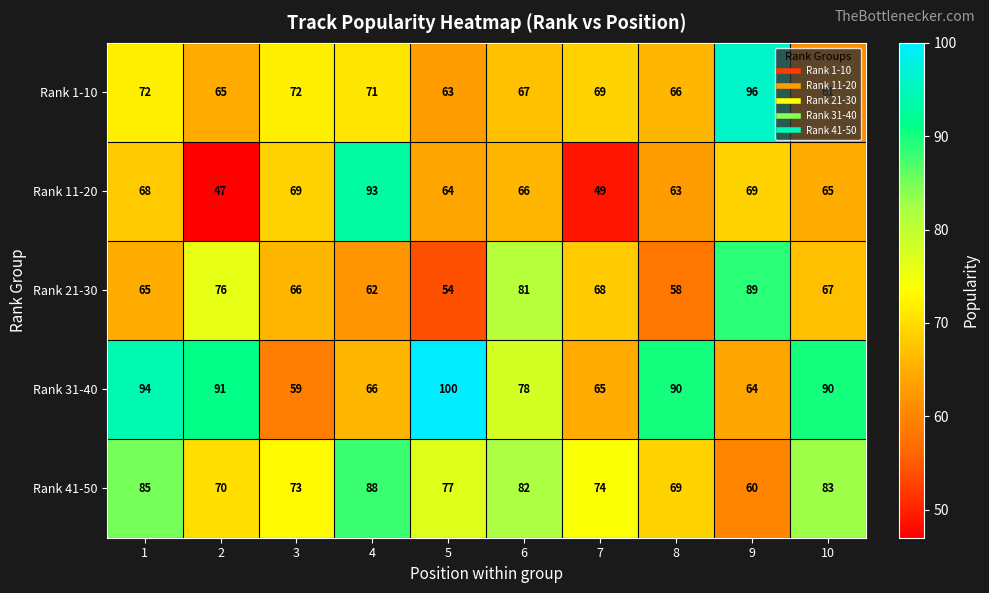

What is the sum of the Rank 31-40 values at 2 and 9?

155